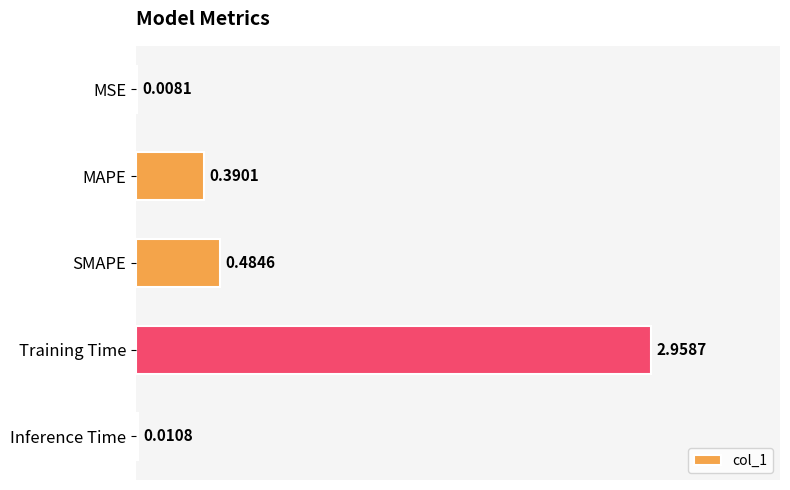

Are the bars grouped side by side (vs. stacked)?

No